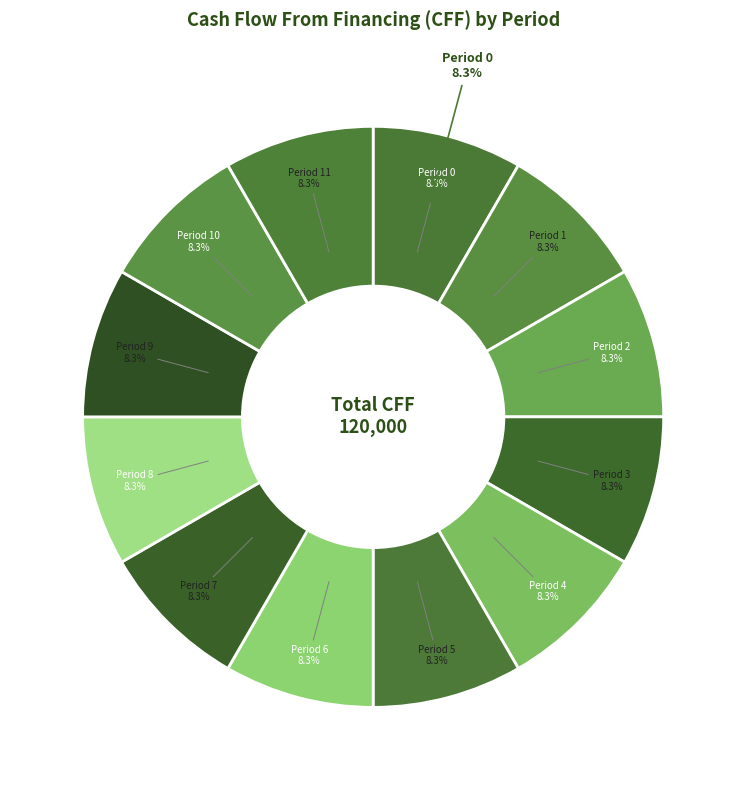

To the nearest percent, what is the average slice percentage?

8%